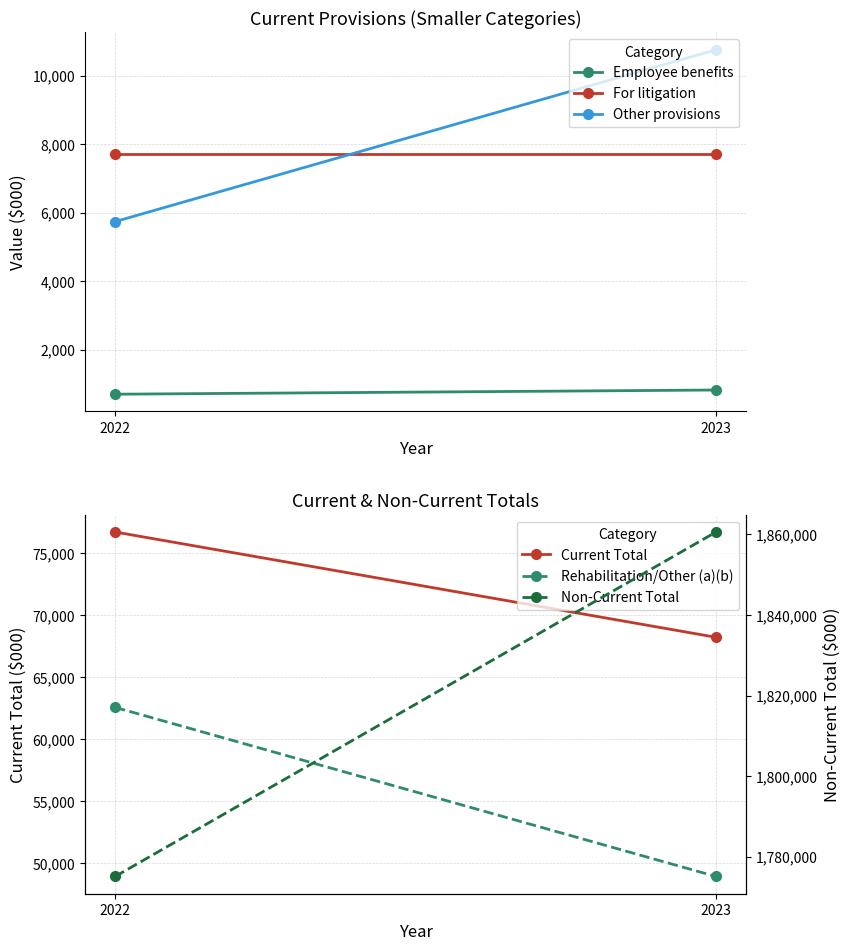

What is the sum of all For litigation values?

15400